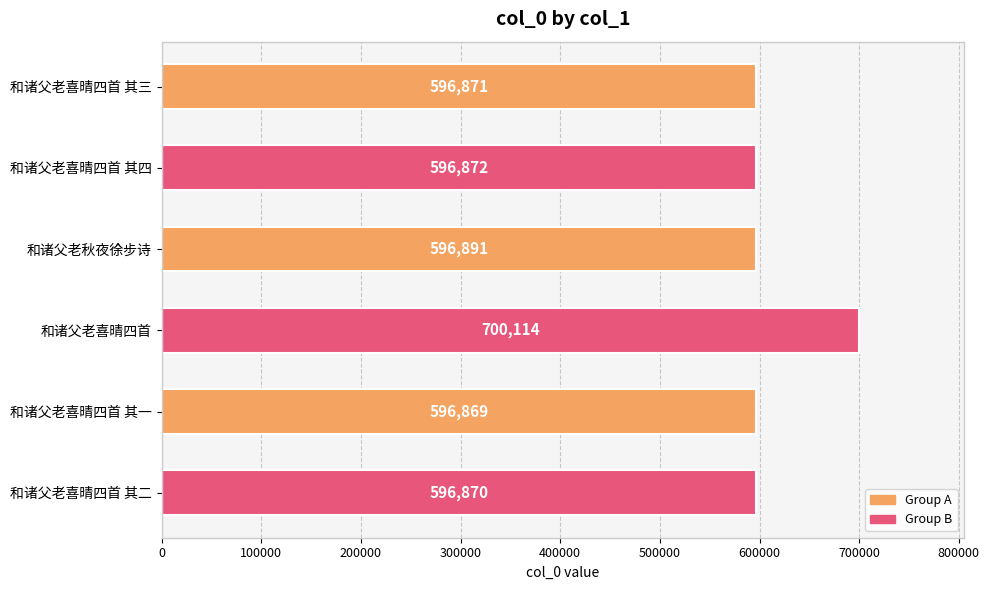

Reading top to bottom, what are all the values shown in this chart?

596871	596872	596891	700114	596869	596870